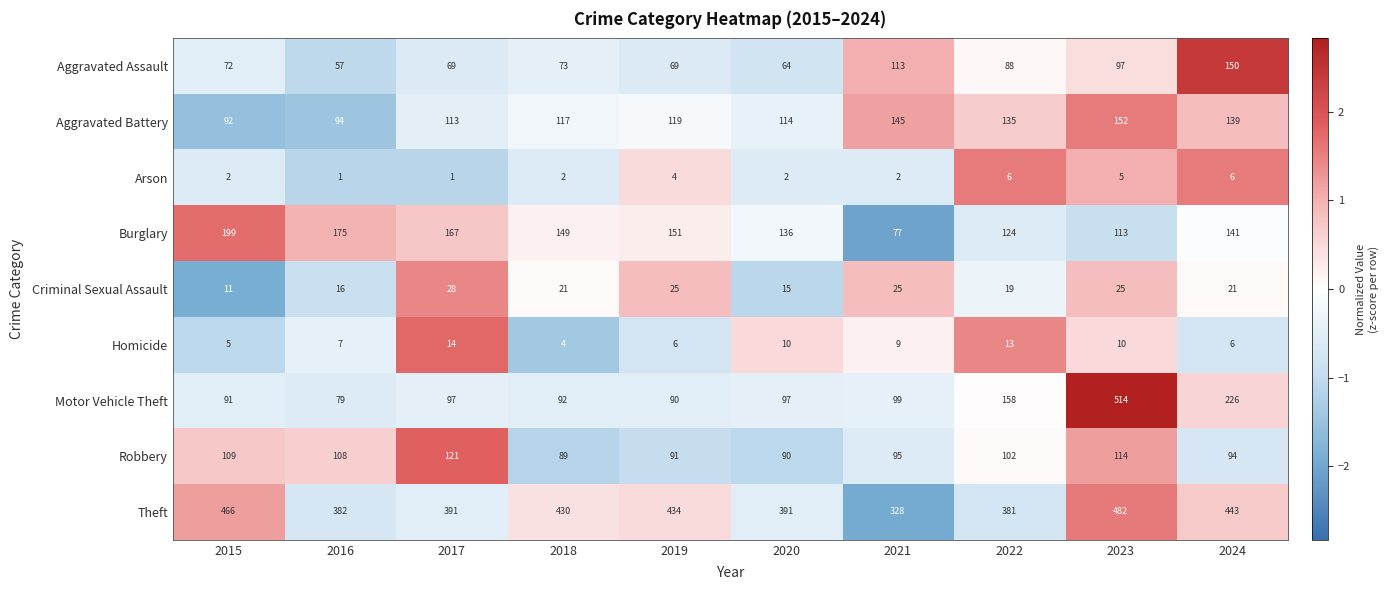

Which series changed the most between 2020 and 2024?

Motor Vehicle Theft